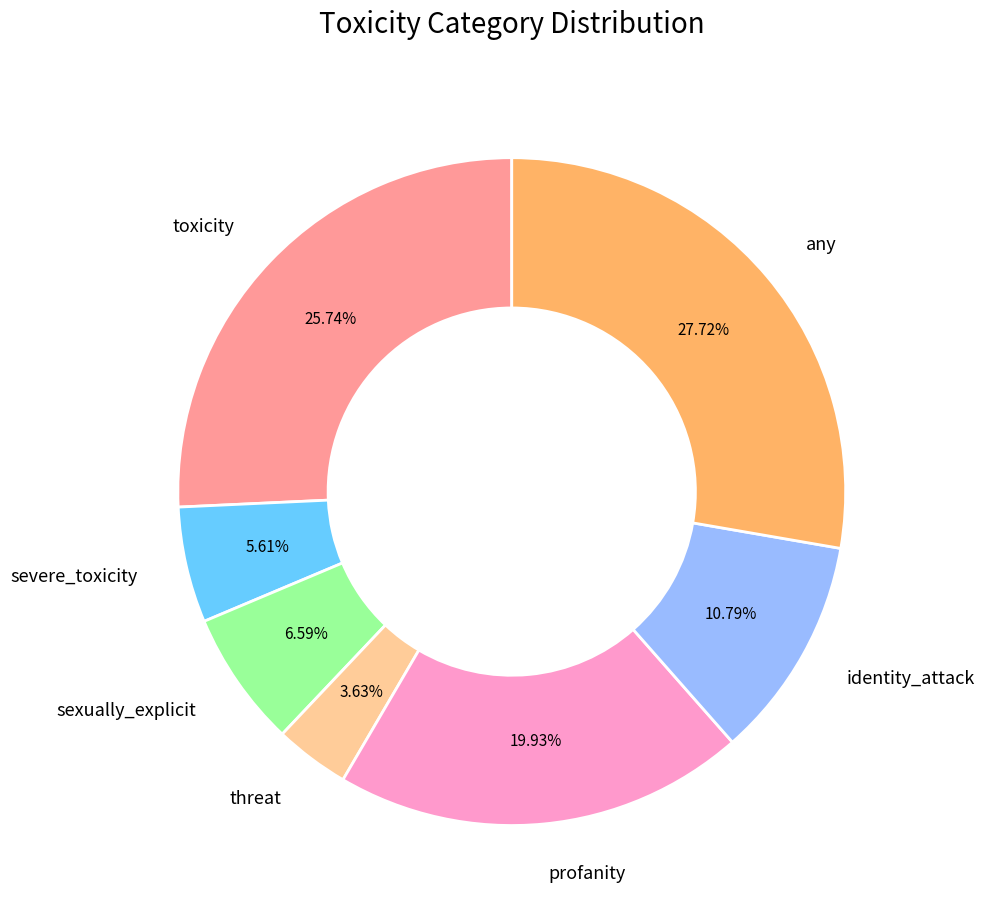

How many slices are in this pie chart?

7